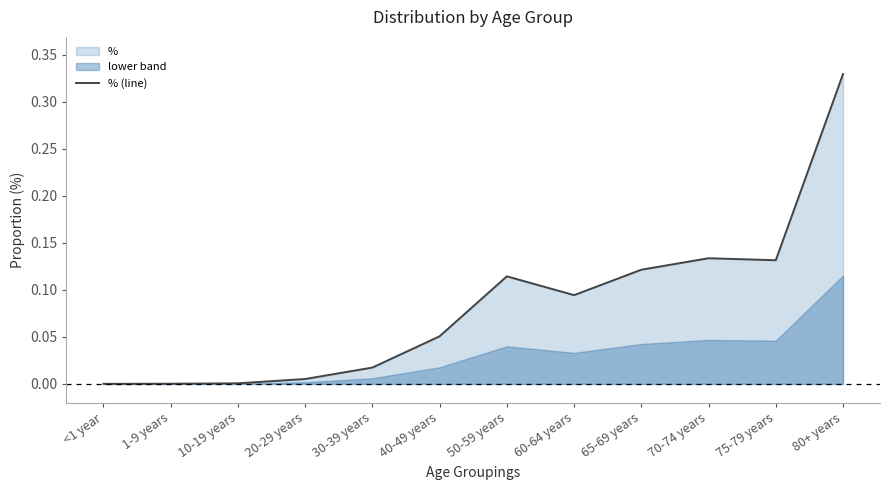

List the labels in order of value, largest first.

80+ years, 70-74 years, 75-79 years, 65-69 years, 50-59 years, 60-64 years, 40-49 years, 30-39 years, 20-29 years, 10-19 years, 1-9 years, <1 year